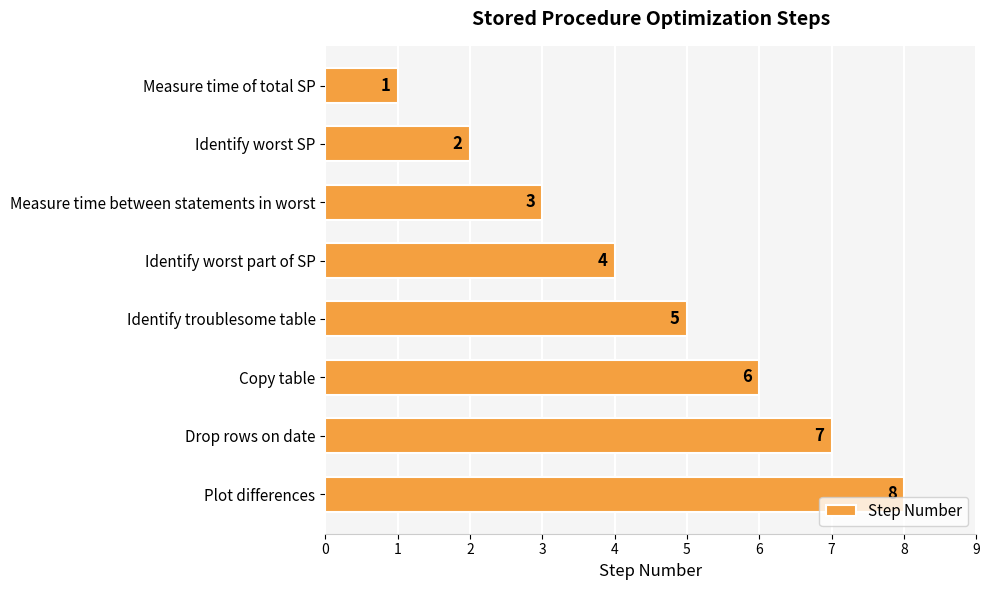

Which label corresponds to the largest value in the chart?

Plot differences